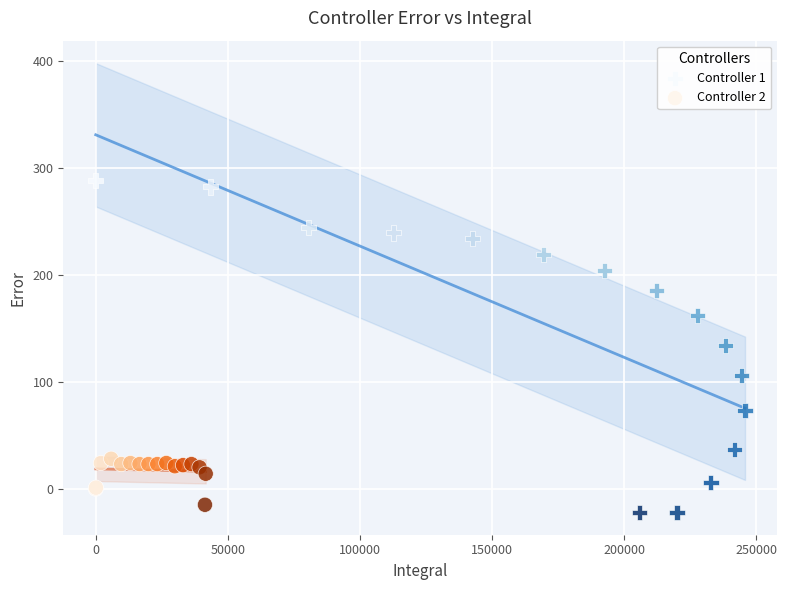

Which series has the largest Y range (max minus min)?

Controller 1